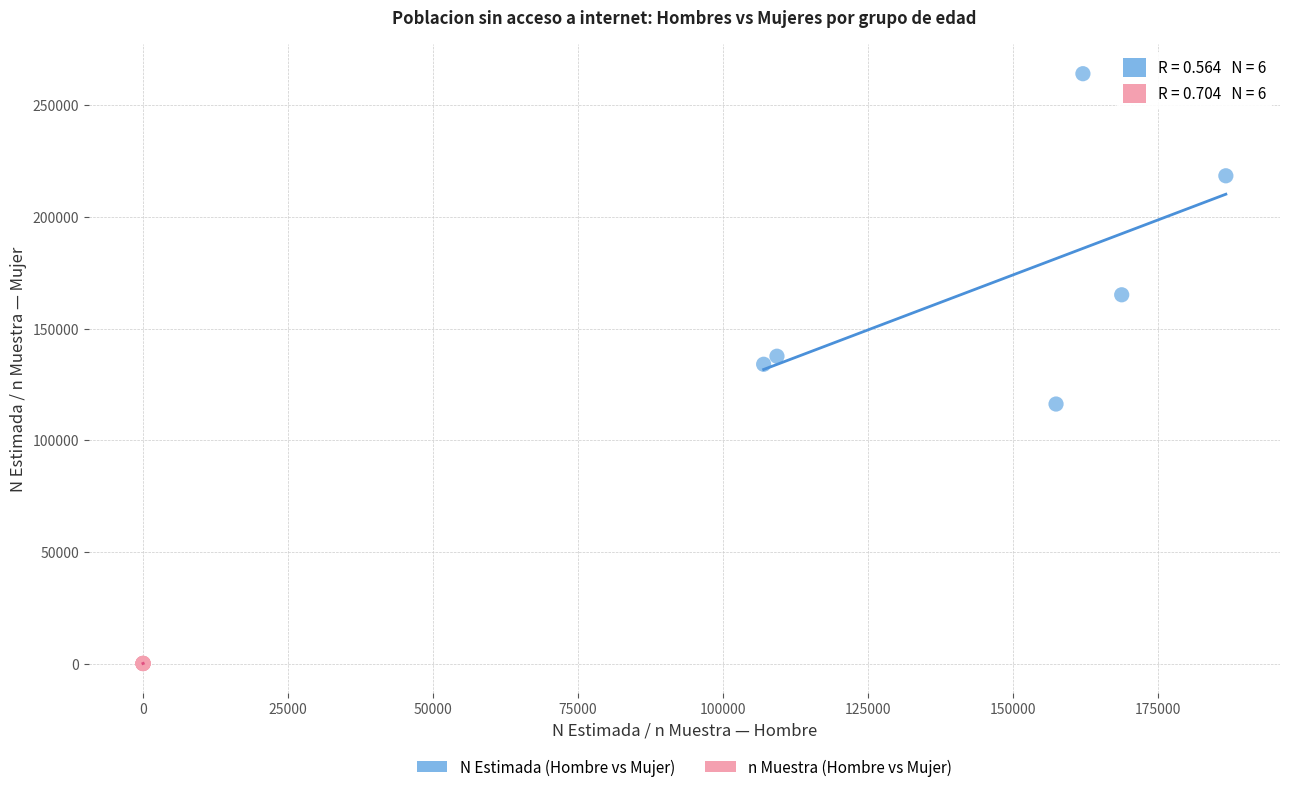

Which series has the largest Y range (max minus min)?

N Estimada (Hombre vs Mujer)